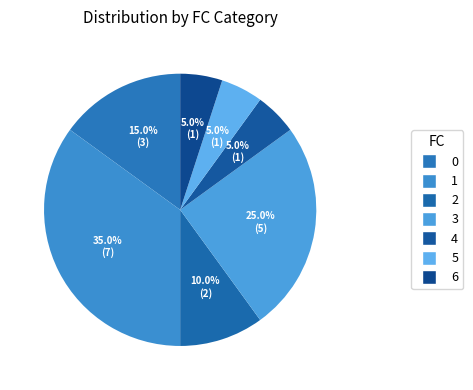

To the nearest percent, what is the difference between the largest and smallest slice percentages?

30%